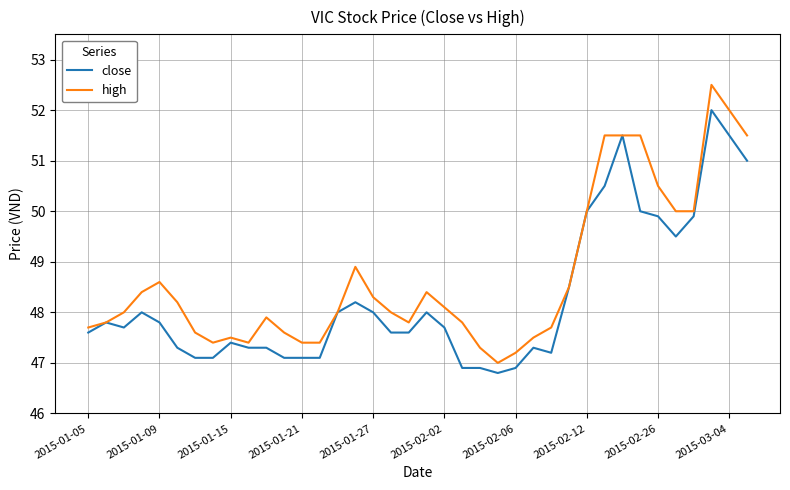

What are all the series names shown in the legend?

close, high